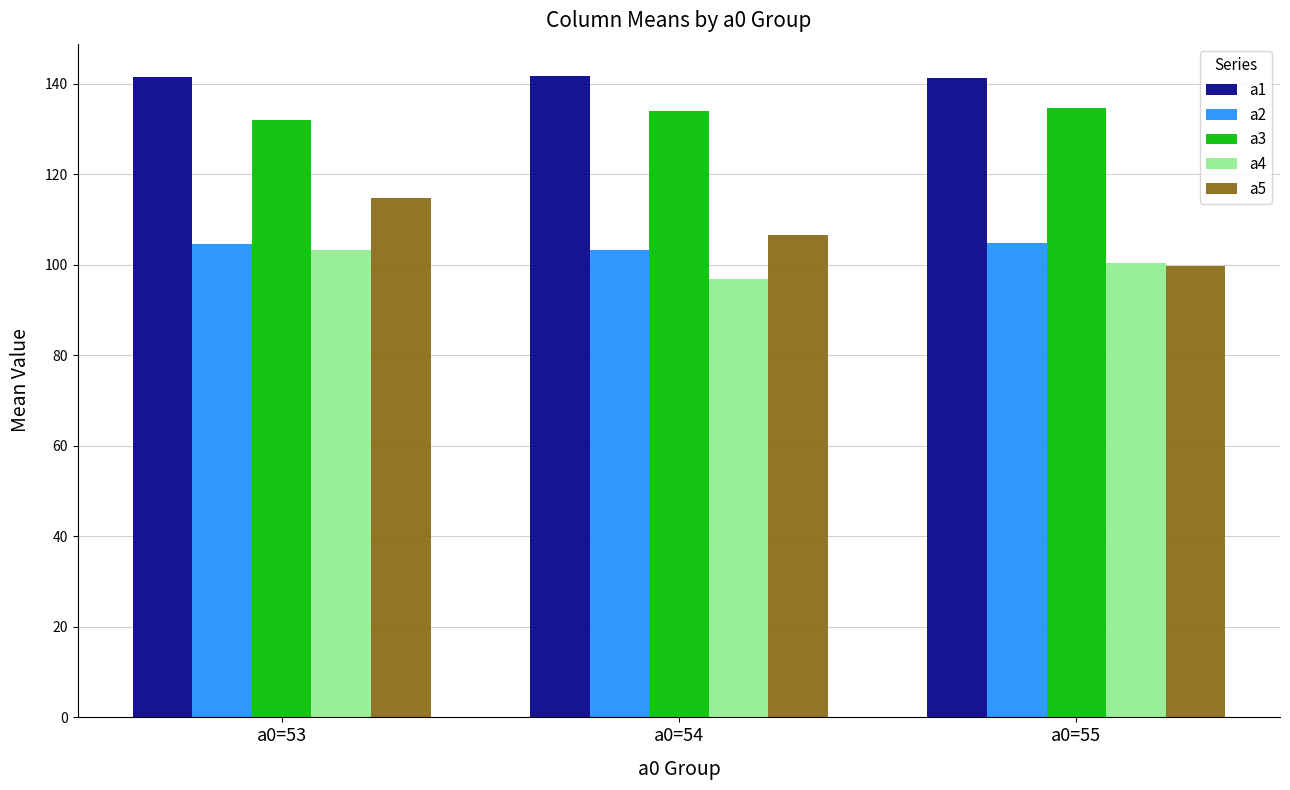

At a0=54, list the series in order from largest to smallest.

a1, a3, a5, a2, a4